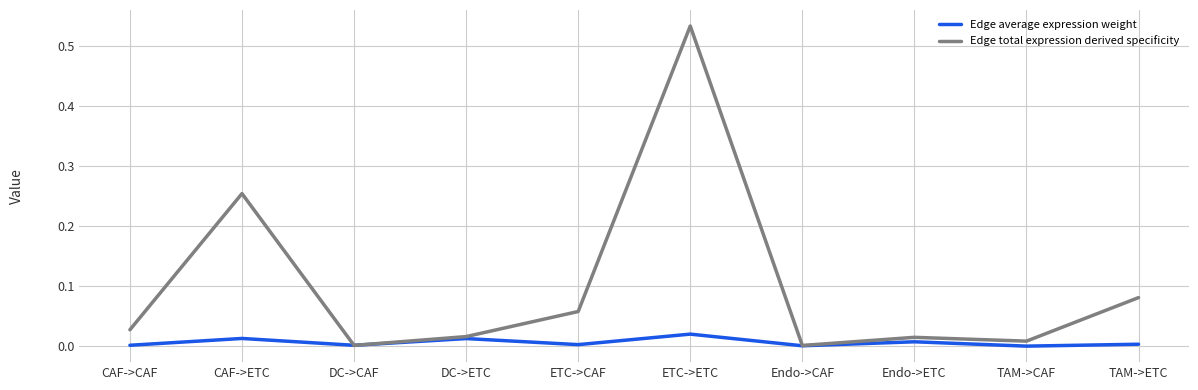

List the series in order of their peak value, highest first.

Edge total expression derived specificity, Edge average expression weight